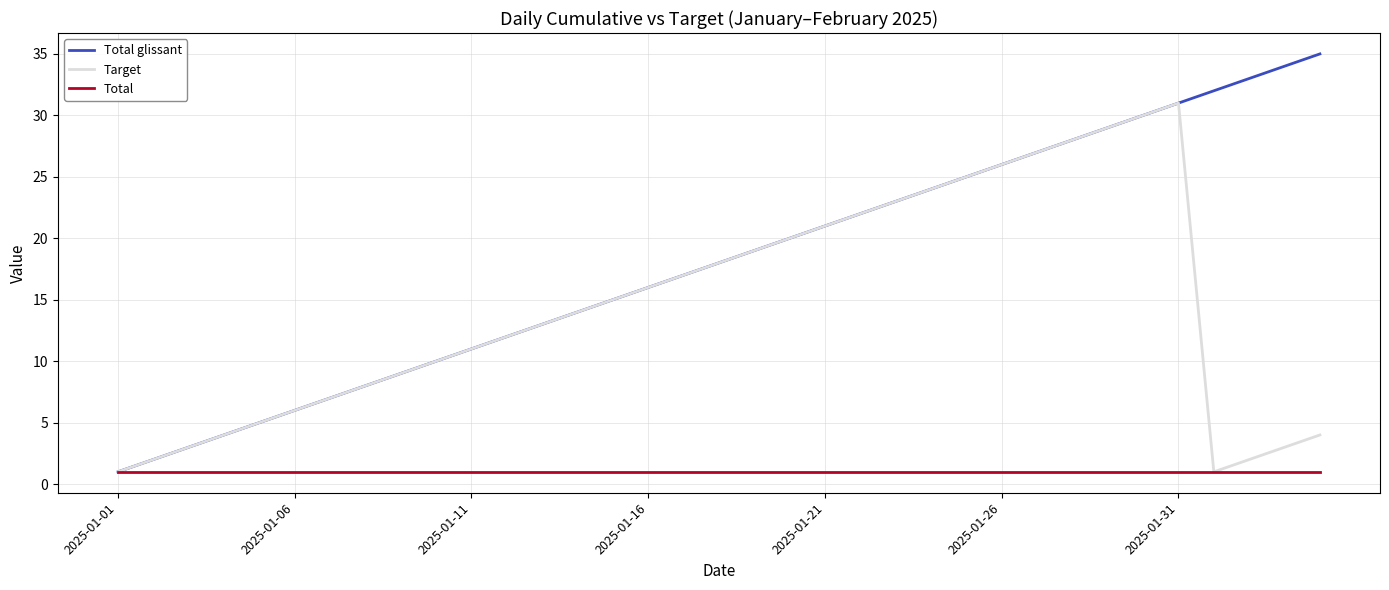

List the series in order of their overall mean, highest first.

Total glissant, Target, Total